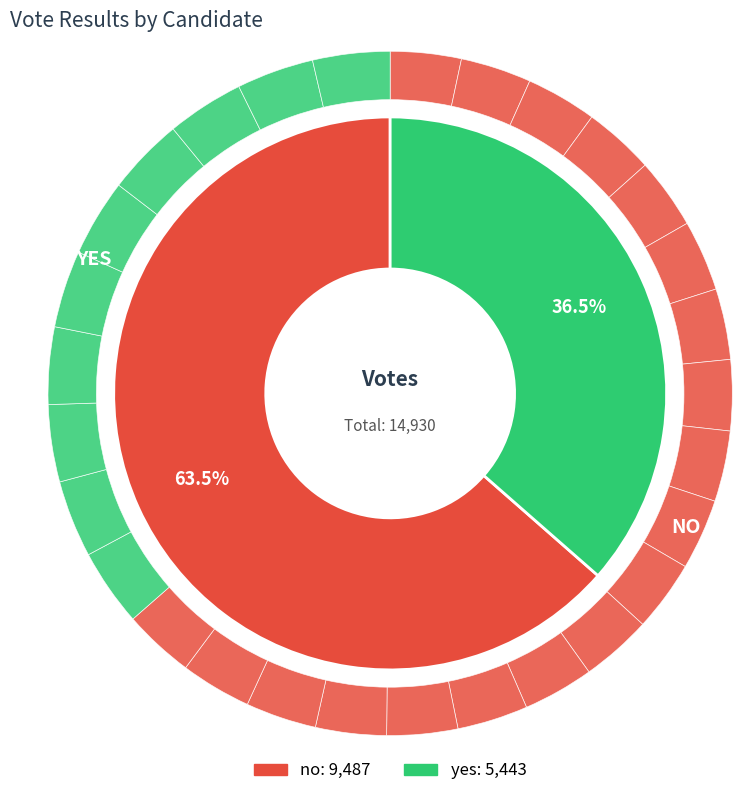

Combined, what portion of the pie is yes and no?

100.0%